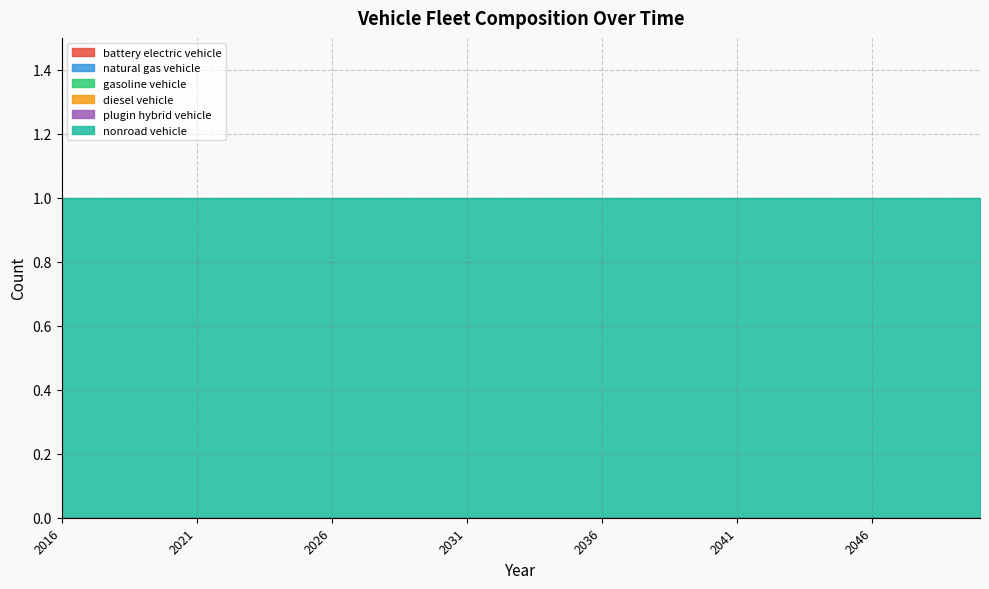

Is the value of plugin hybrid vehicle at 2026 greater than the value of diesel vehicle at 2038?

No